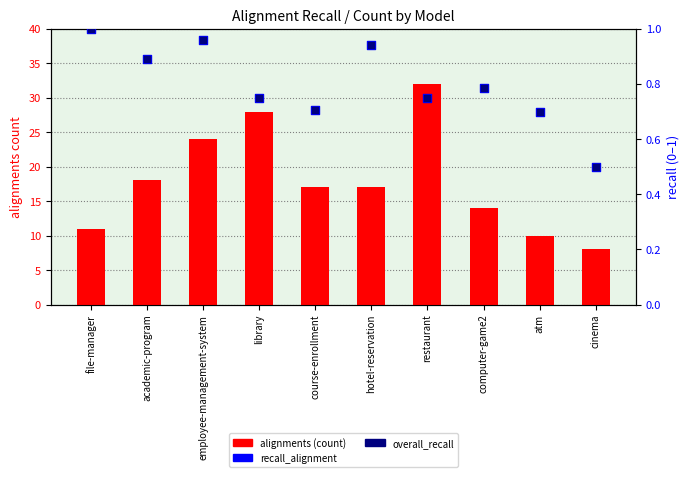

At how many categories does at least one series exceed 8?

9